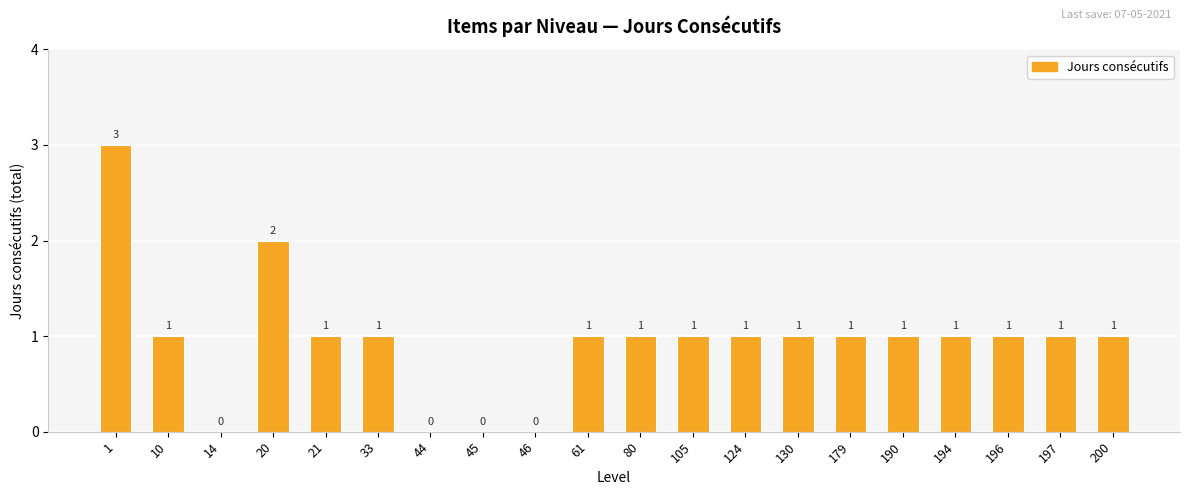

What is the difference between the values at 196 and 14?

1